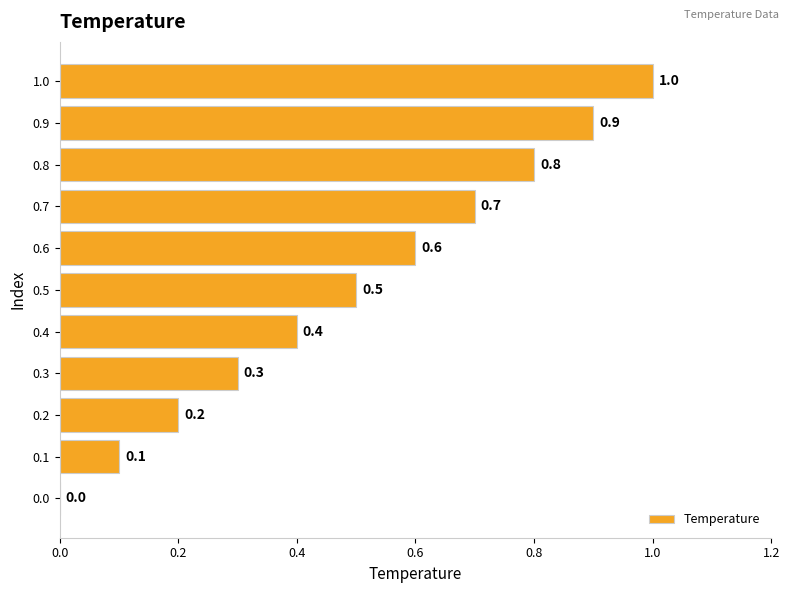

Reading bottom to top, extract all data points from this chart.

0.0=0.0	0.1=0.1	0.2=0.2	0.3=0.3	0.4=0.4	0.5=0.5	0.6=0.6	0.7=0.7	0.8=0.8	0.9=0.9	1.0=1.0